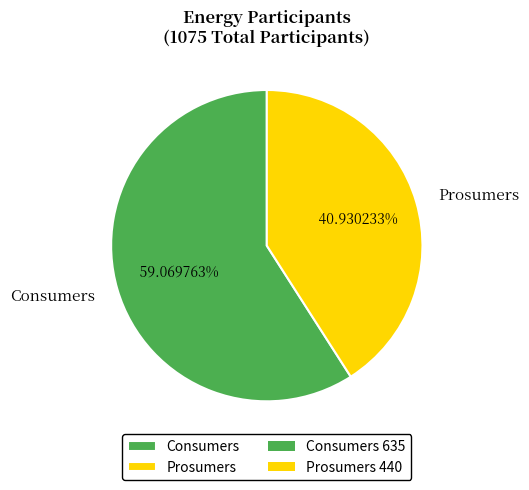

To the nearest percent, what is the difference between the Consumers and Prosumers slice percentages?

18%